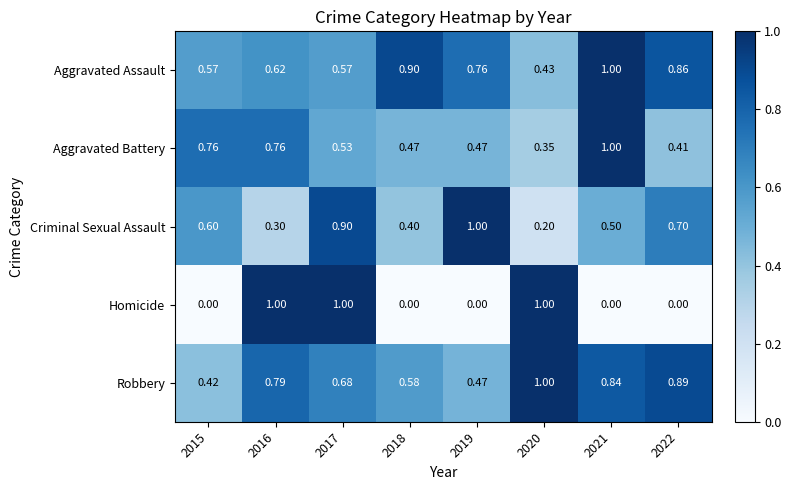

Which series has the largest total across all categories?

Aggravated Assault